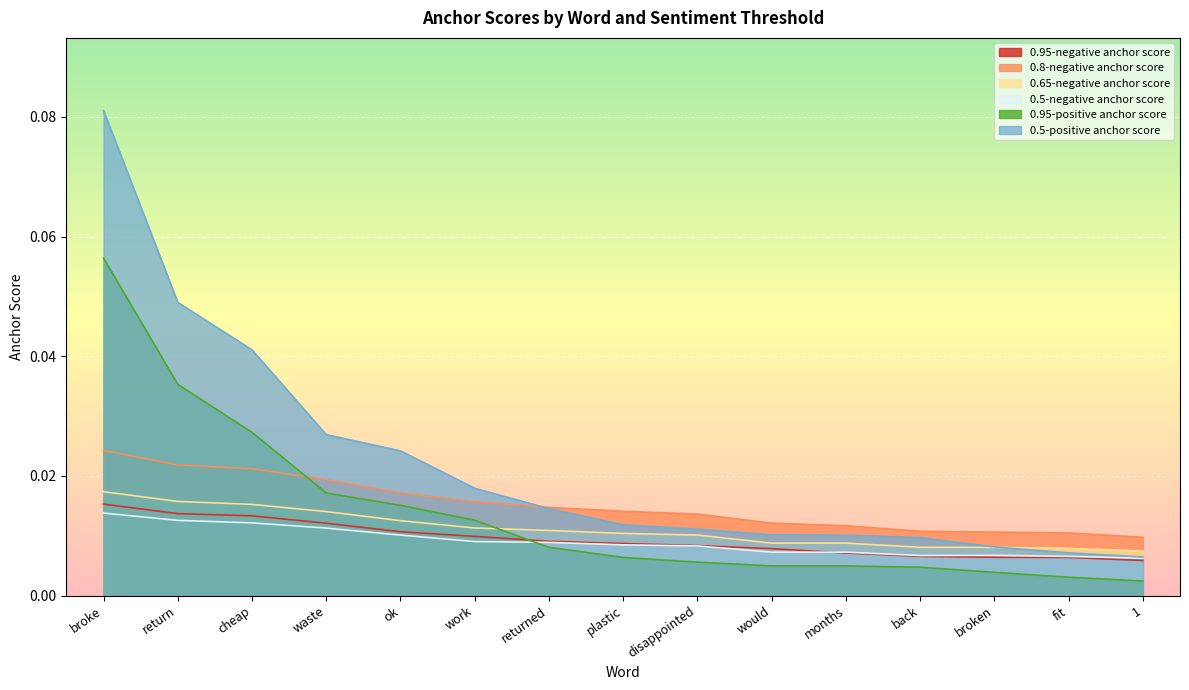

True or false: 0.95-positive anchor score and 0.95-negative anchor score cross at least once.

True